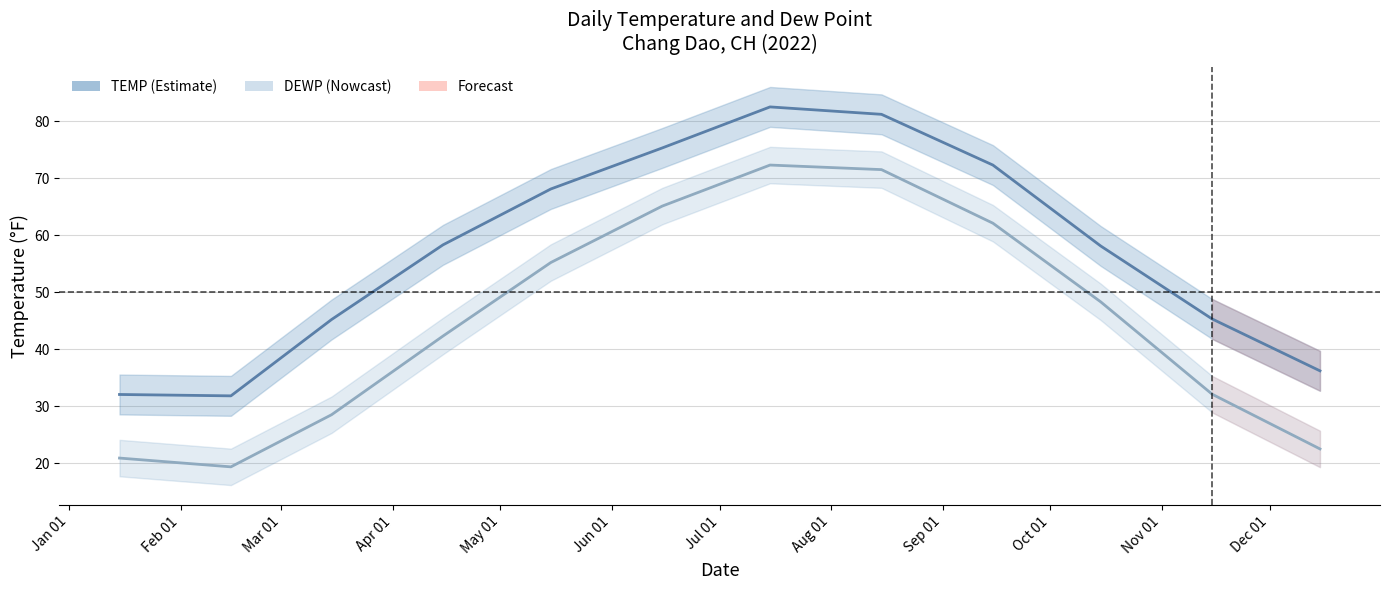

Which series has the widest spread of values?

DEWP